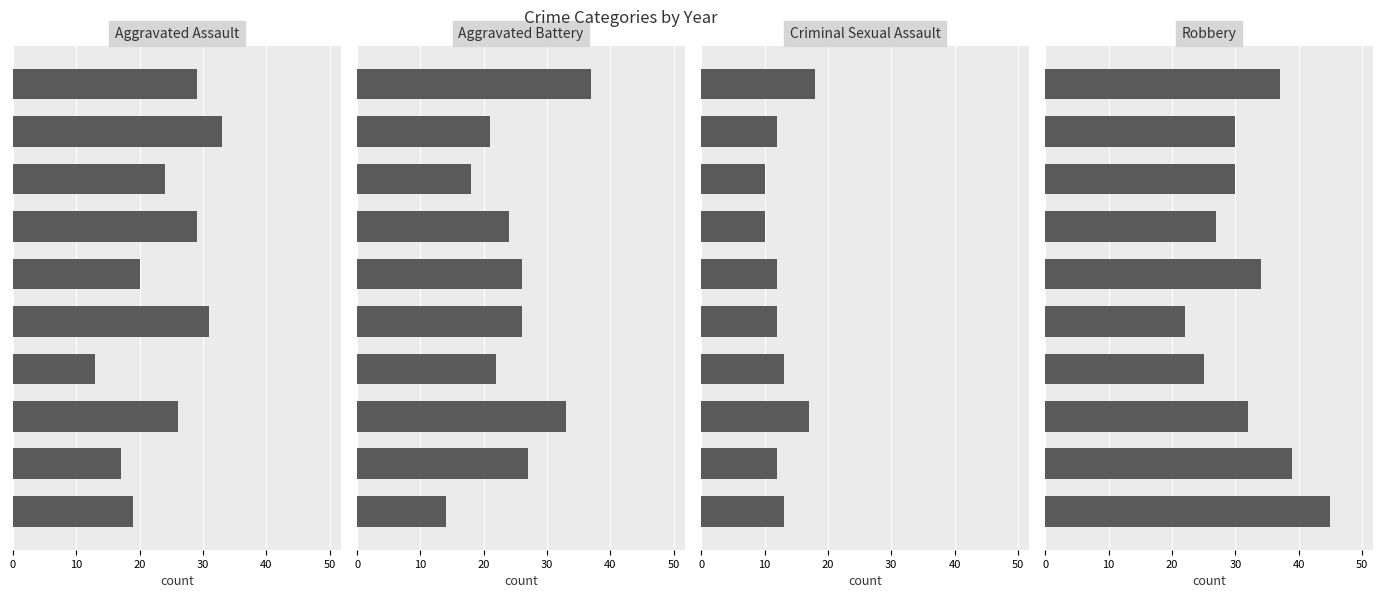

How many data points does each series have?

10